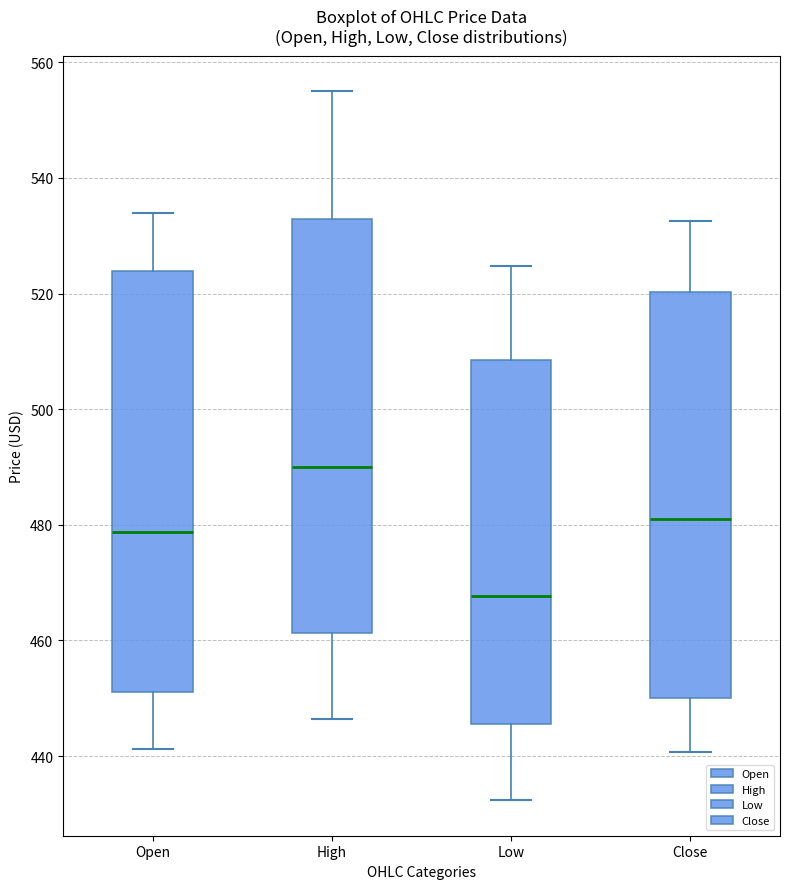

Reading left to right, read every box against the y-axis: the position of its median line, the range the box covers, and the ends of its whiskers. The values are not printed on the chart, so give them approximately, as read against the axis.

Open: median 478, box 452 to 524, whiskers 442 to 534
High: median 490, box 462 to 532, whiskers 446 to 556
Low: median 468, box 446 to 508, whiskers 432 to 524
Close: median 482, box 450 to 520, whiskers 440 to 532